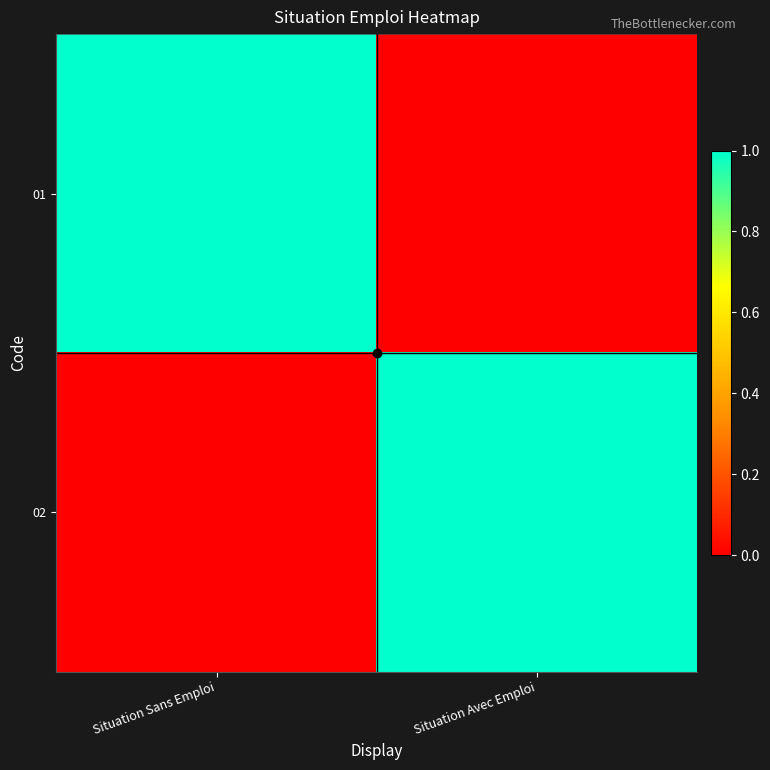

Reading left to right, list all the values displayed in this chart.

01: Situation Sans Emploi=1	Situation Avec Emploi=0
02: Situation Sans Emploi=0	Situation Avec Emploi=1